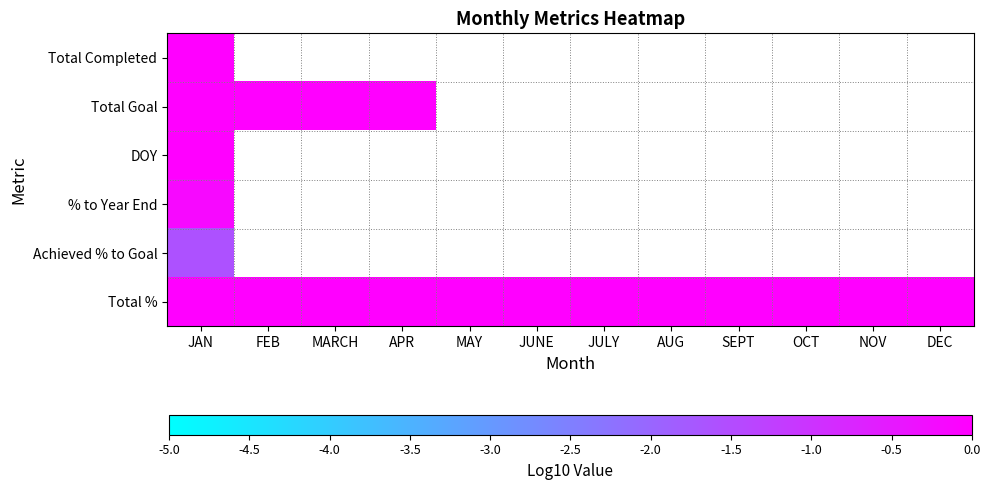

Which series has the largest range (max minus min)?

Total Goal